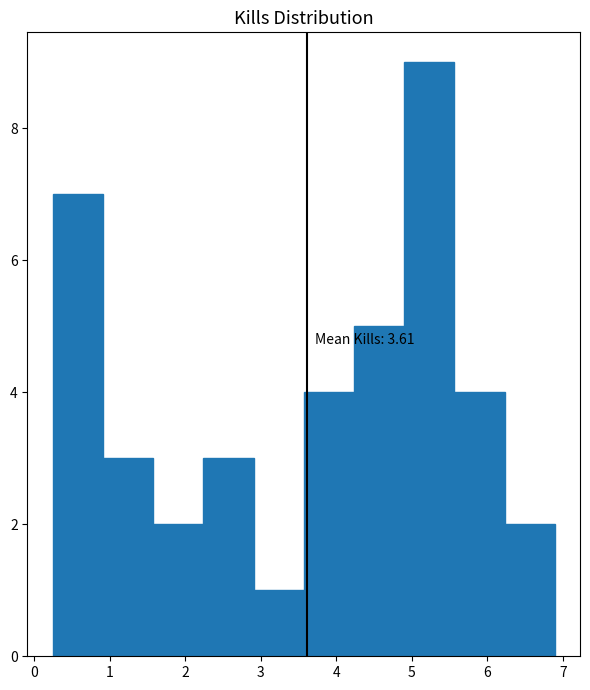

Over which range of the x-axis is the bar tallest?

4.9 to 5.6